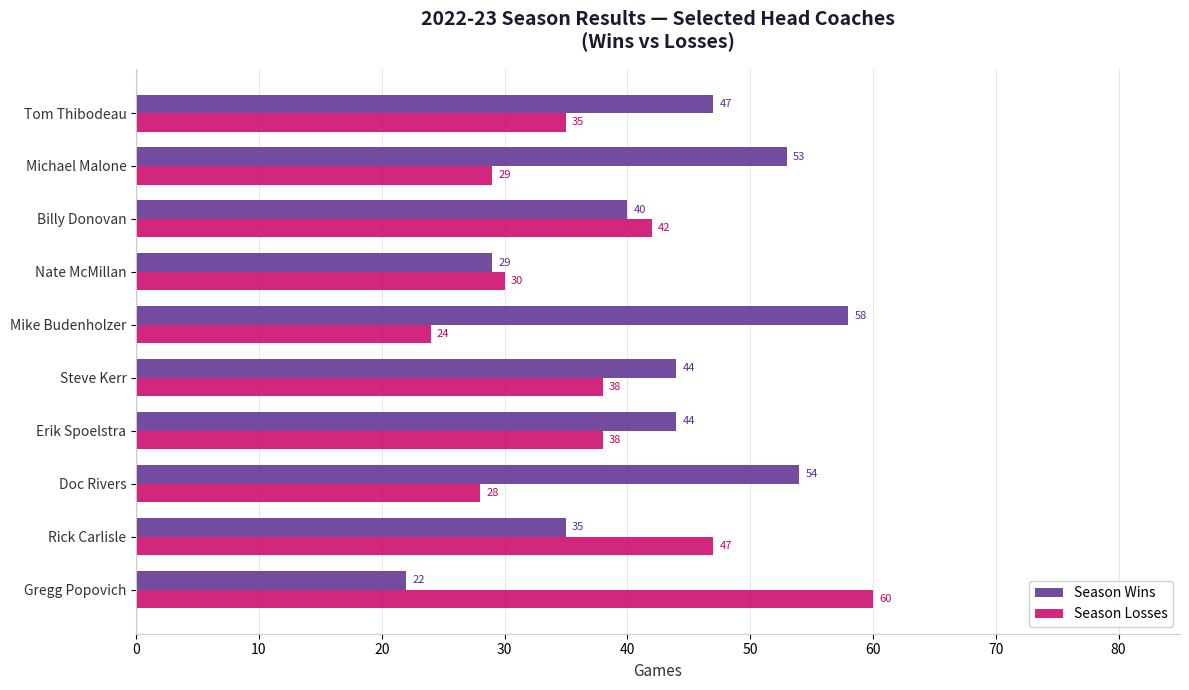

List the series in order of their peak value, highest first.

Season Losses, Season Wins